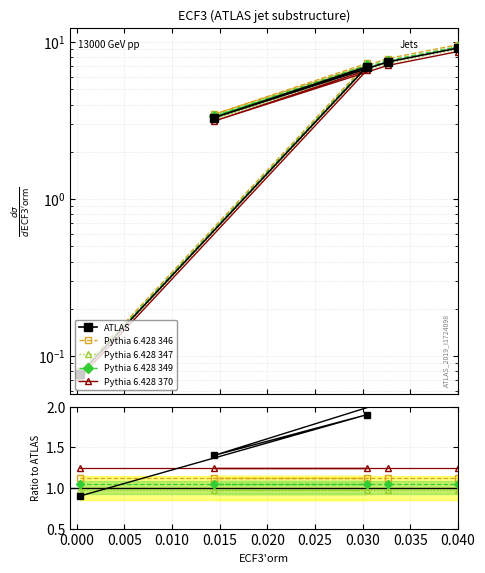

Count the number of data series in this chart.

5